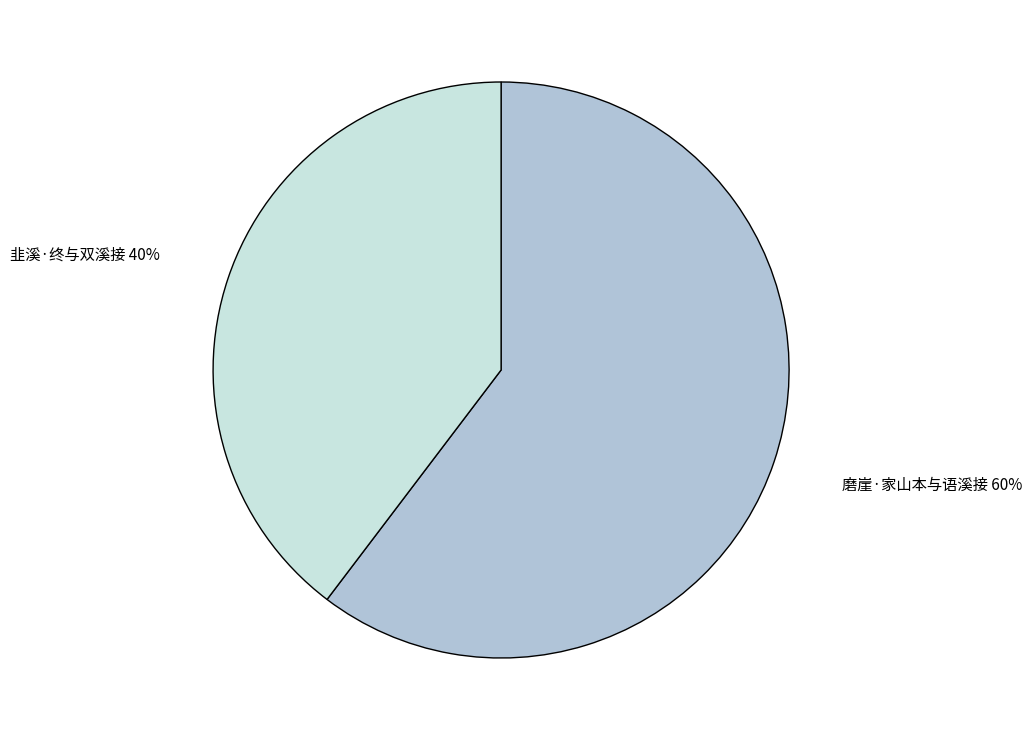

To the nearest percent, what is the combined percentage of 磨崖·家山本与语溪接 and 韭溪·终与双溪接?

100%